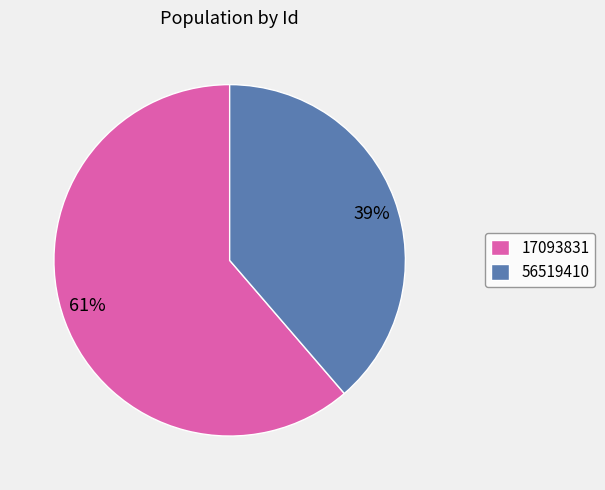

How many segments does this pie chart have?

2